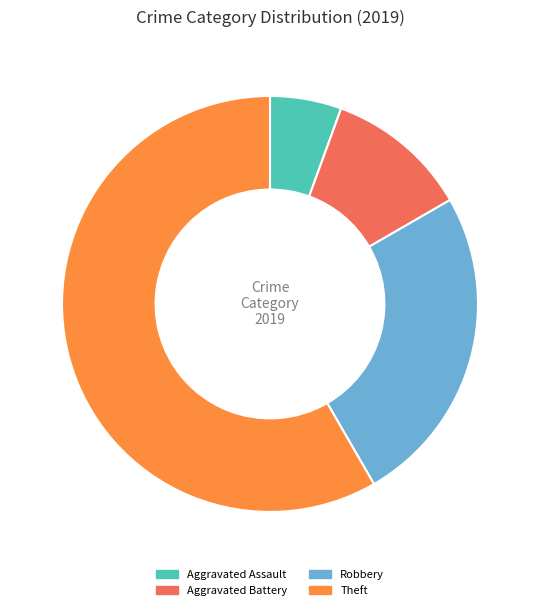

Do Aggravated Battery and Aggravated Assault together represent more than half of the pie?

No